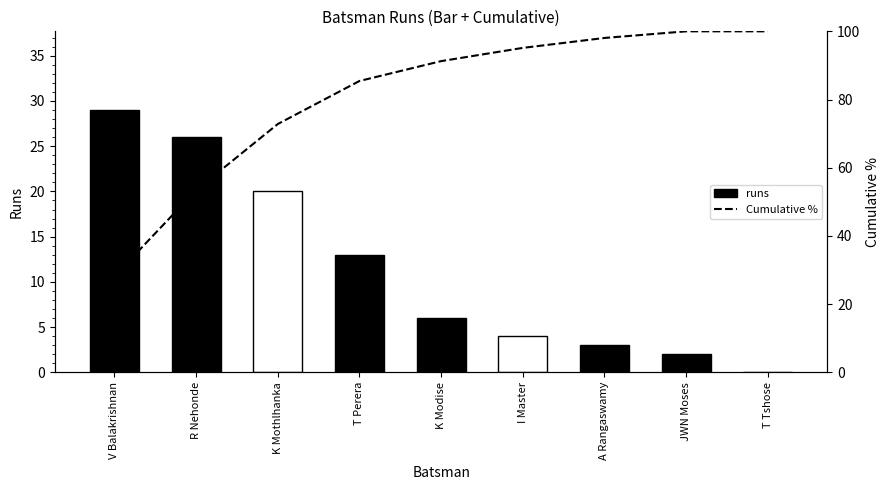

What is the greatest value displayed?

100.0